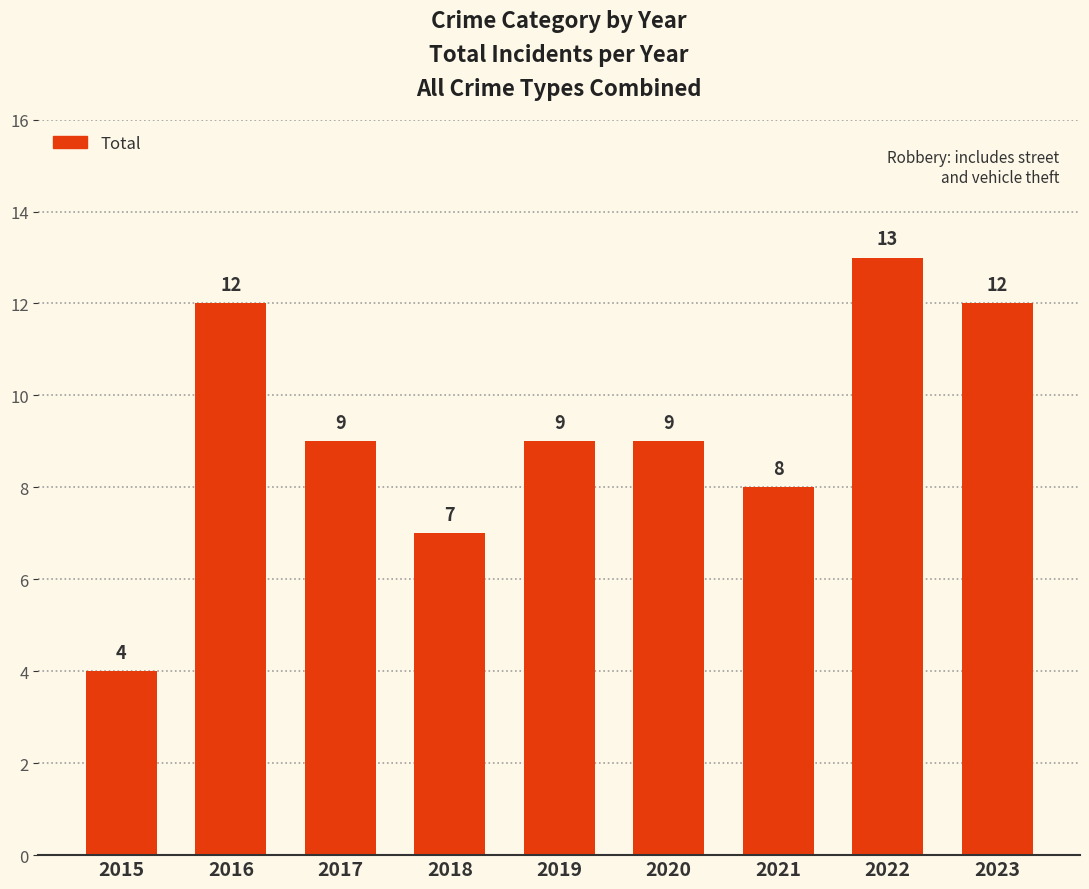

What is the change in value from 2020 to 2021?

-1